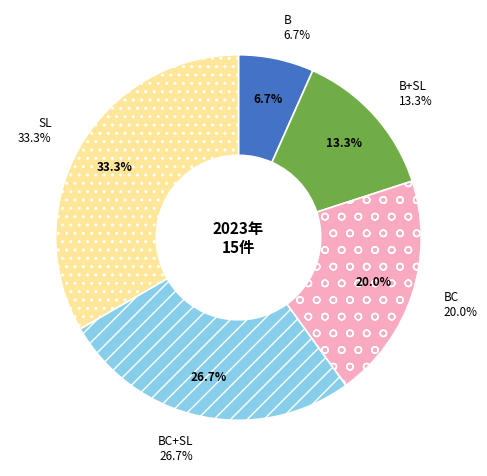

What portion of the pie excludes B?

93.3%